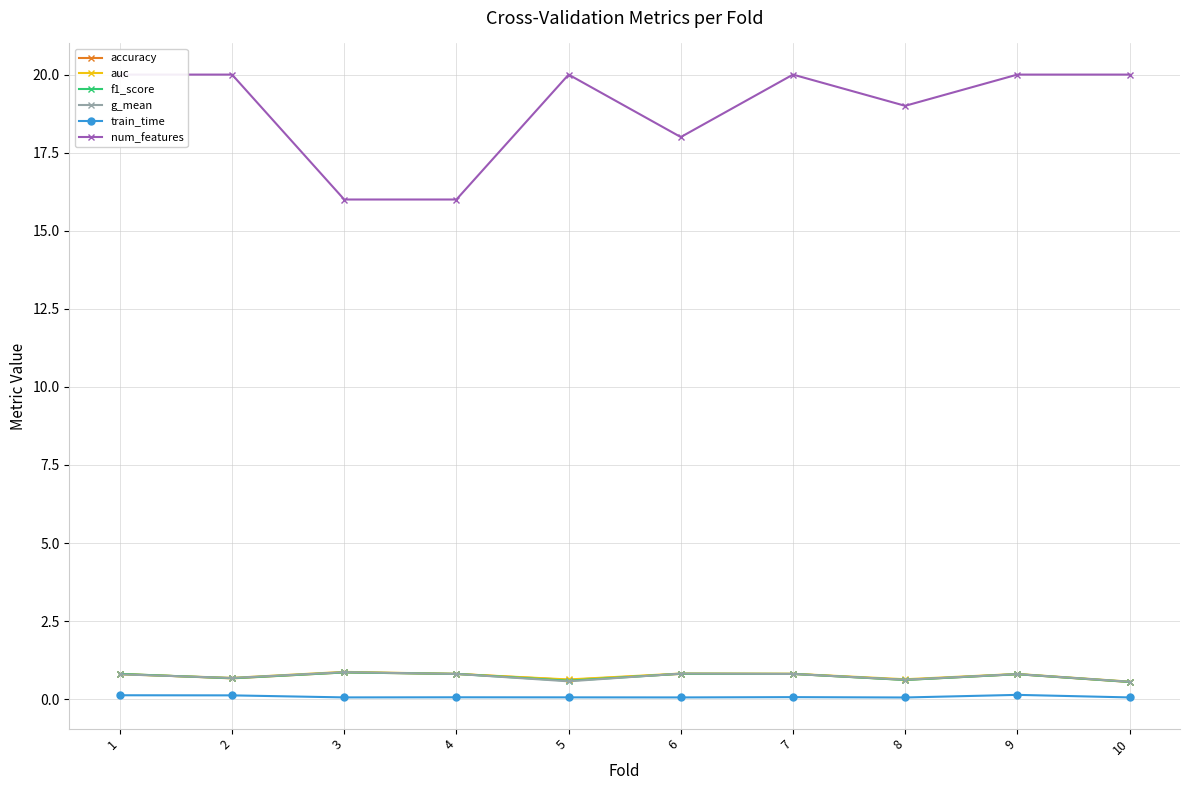

What is the value of the g_mean point at the 6th from the left?

0.8